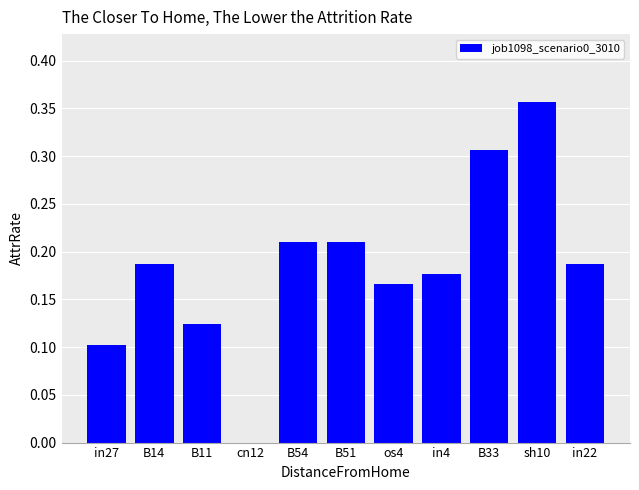

Between B54 and B14, which is larger?

B54